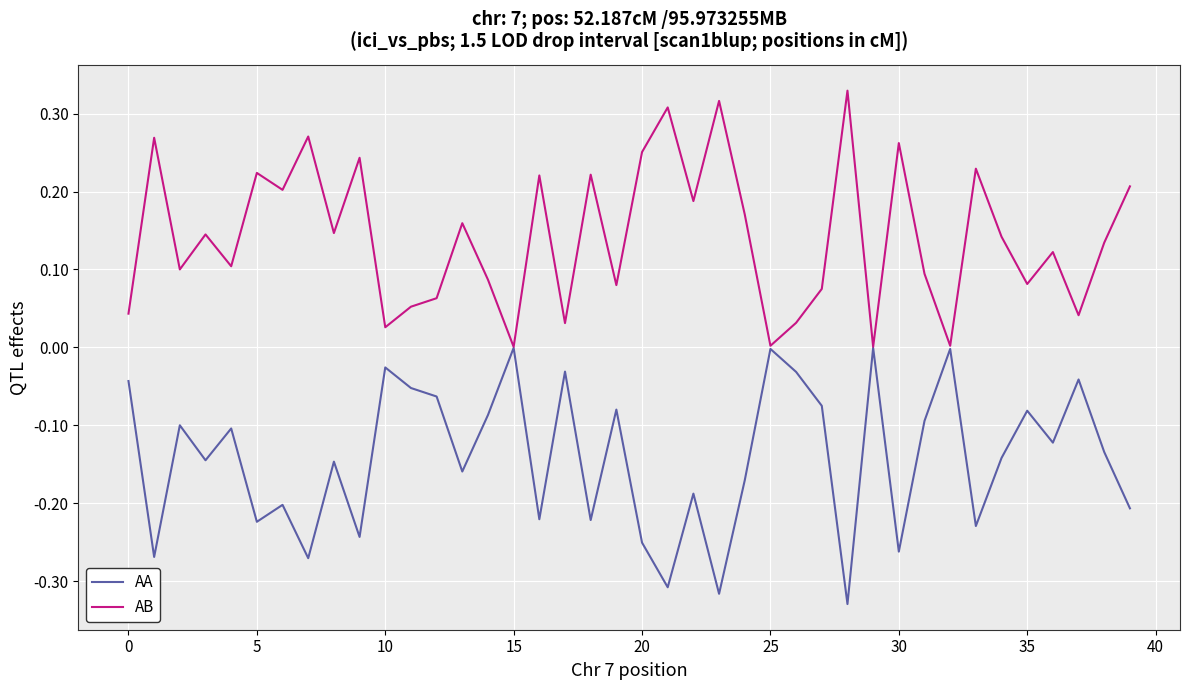

True or false: AB has more than 2 points higher than both neighbors.

True